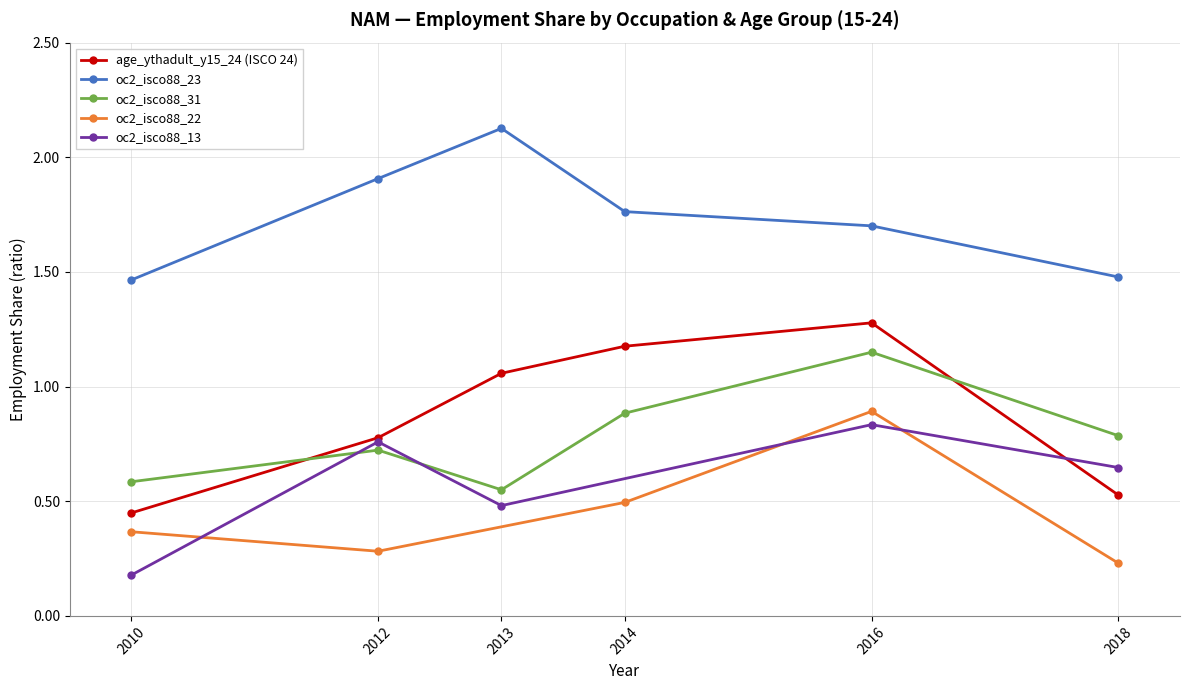

True or false: age_ythadult_y15_24 and oc2_isco88_23 intersect in this chart.

False